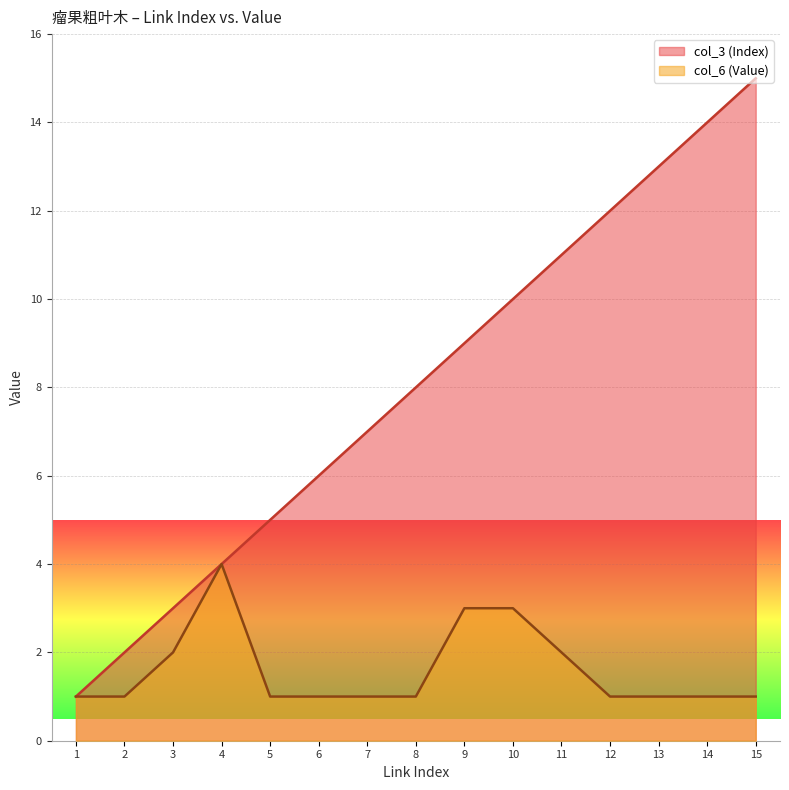

What is the value of the col_6 (Value) point at the 11th from the left?

2